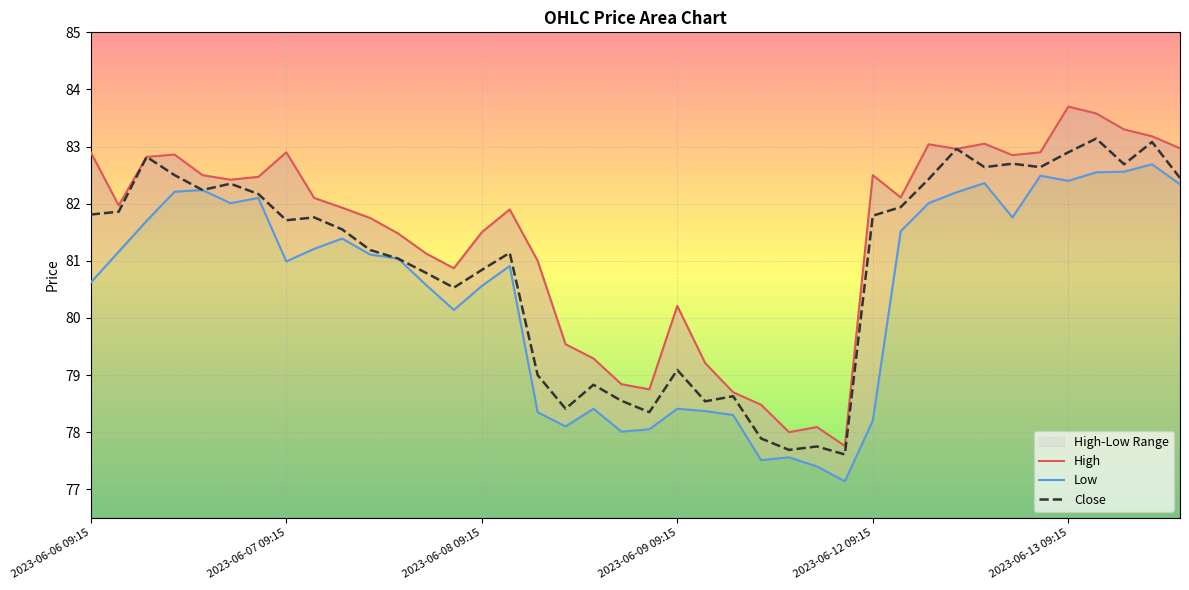

What is the difference between the highest and lowest values at 2023-06-12 13:15?

0.7